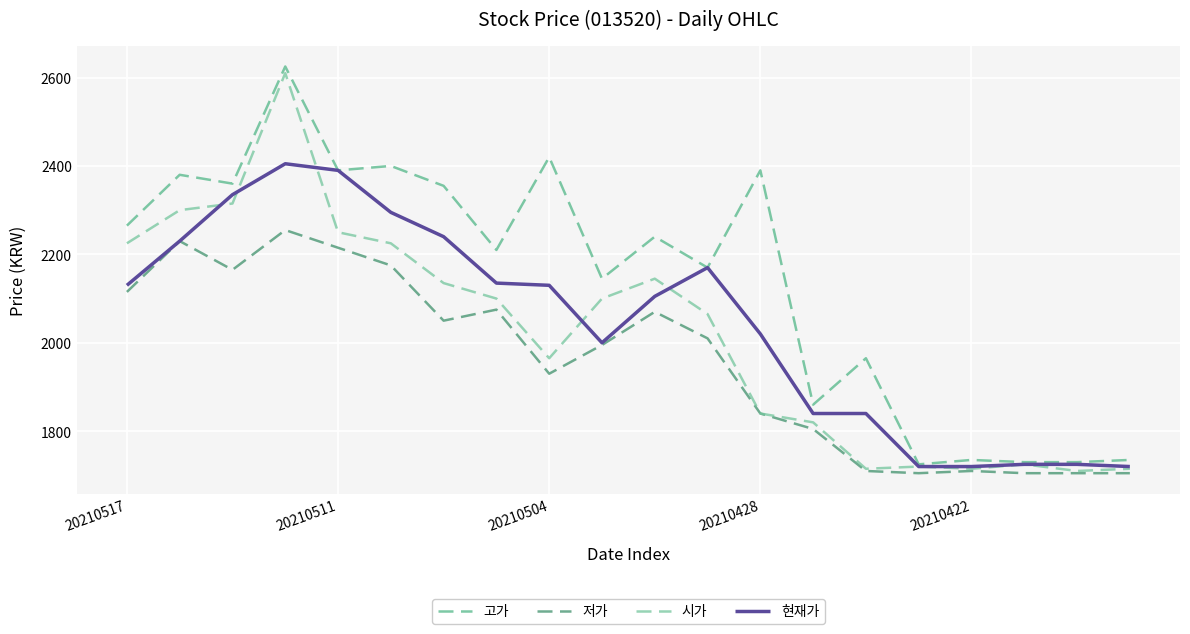

What is the maximum value for 고가?

2625